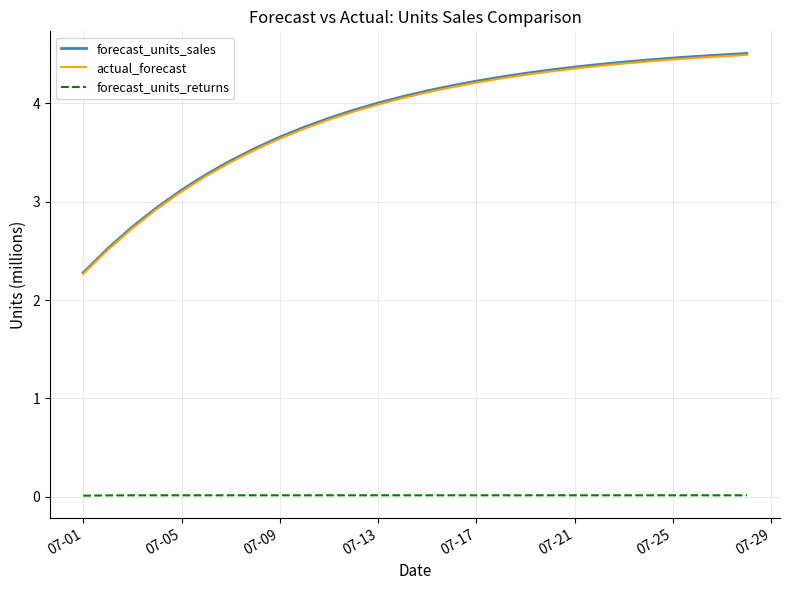

What is the maximum value shown in the chart?

4.5